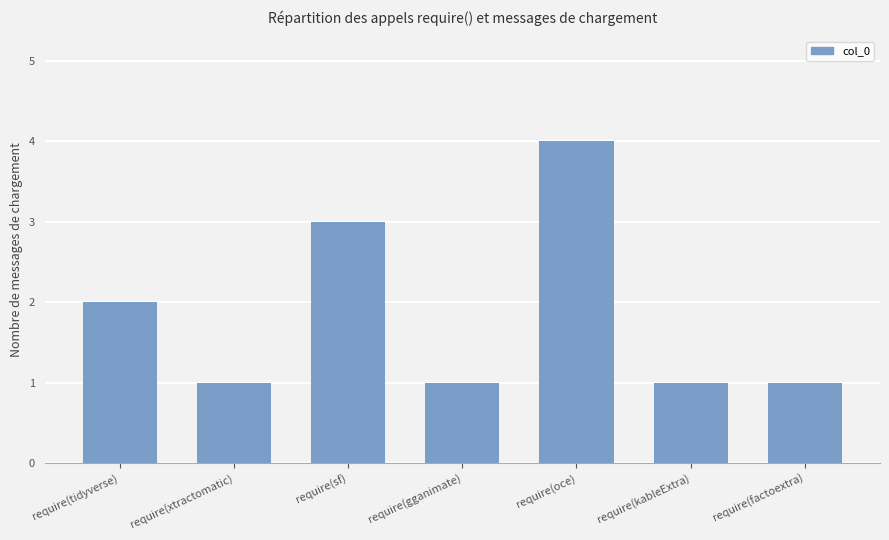

What is the difference between the maximum and minimum values?

3